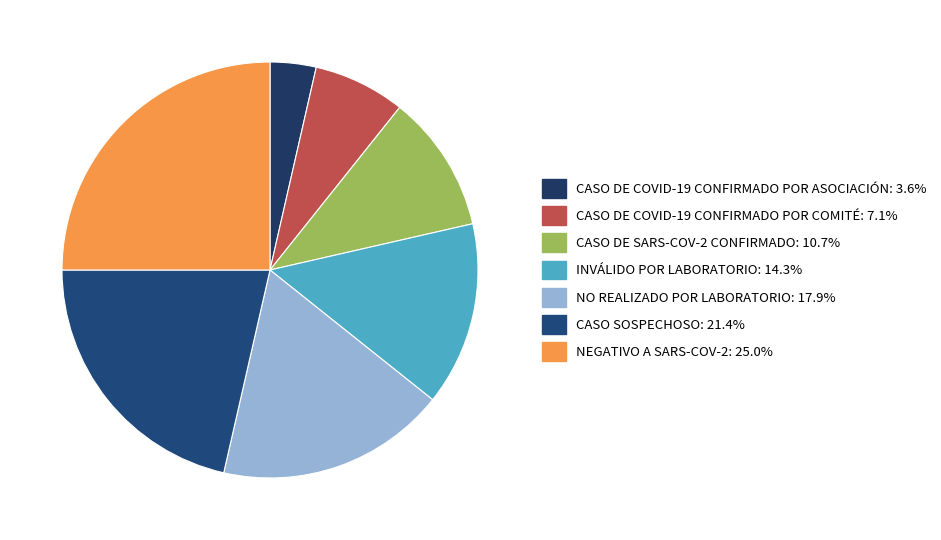

Is there a majority slice in this chart?

No